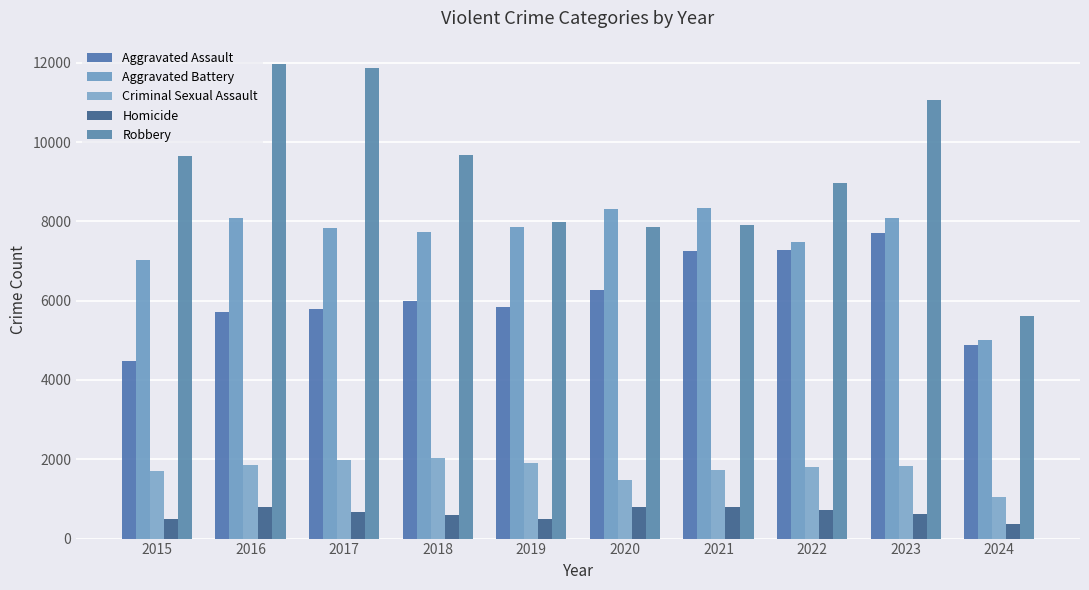

How many bars are there in each group?

5